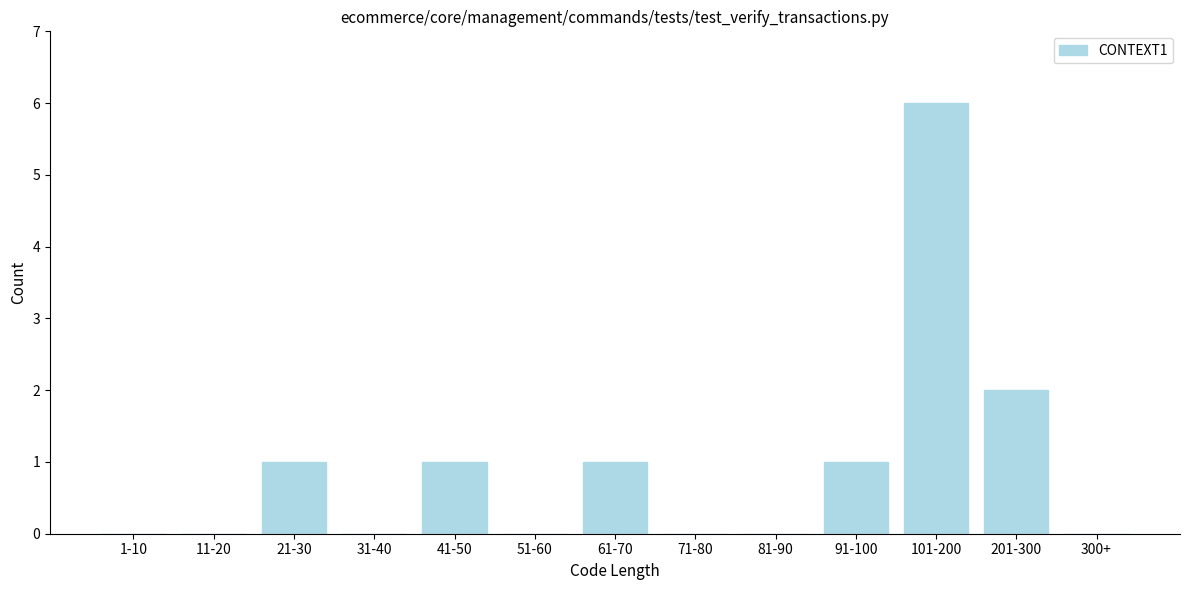

Reading left to right, what are all the values shown in this chart?

1-10=0	11-20=0	21-30=1	31-40=0	41-50=1	51-60=0	61-70=1	71-80=0	81-90=0	91-100=1	101-200=6	201-300=2	300+=0